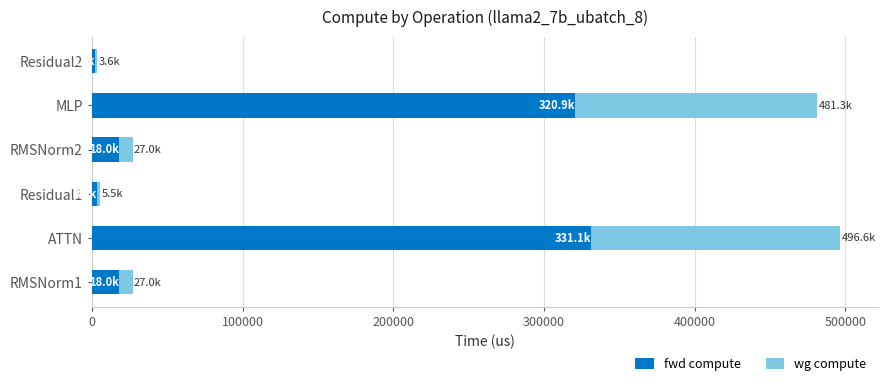

The fwd compute series shows 320864.2 at MLP. True or false?

True